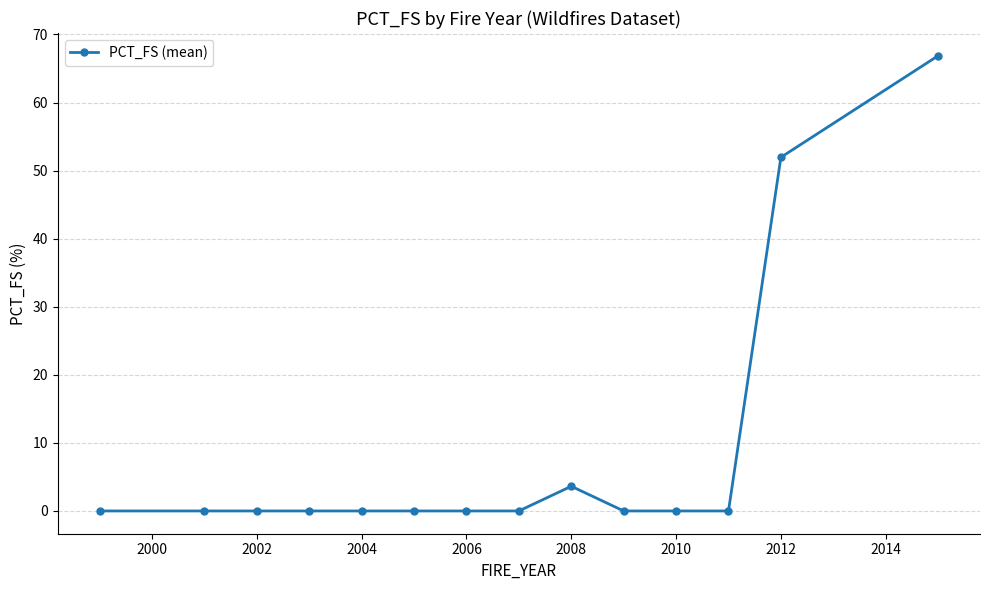

How many series are shown in this chart?

1